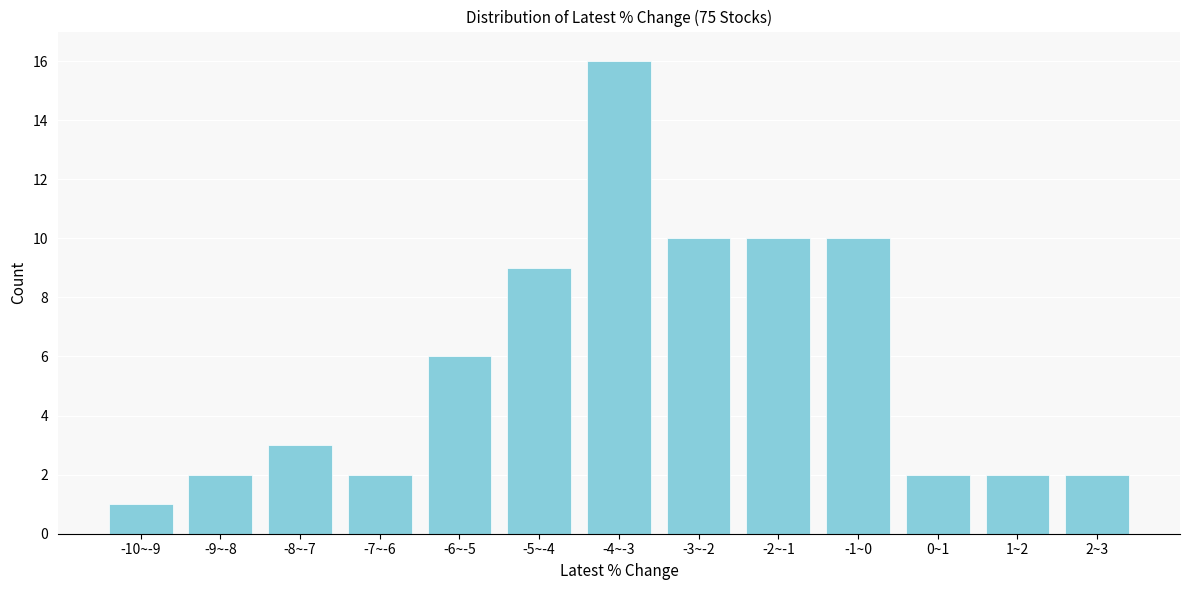

Reading right to left, transcribe all the data shown in this chart.

2~3=2	1~2=2	0~1=2	-1~0=10	-2~-1=10	-3~-2=10	-4~-3=16	-5~-4=9	-6~-5=6	-7~-6=2	-8~-7=3	-9~-8=2	-10~-9=1